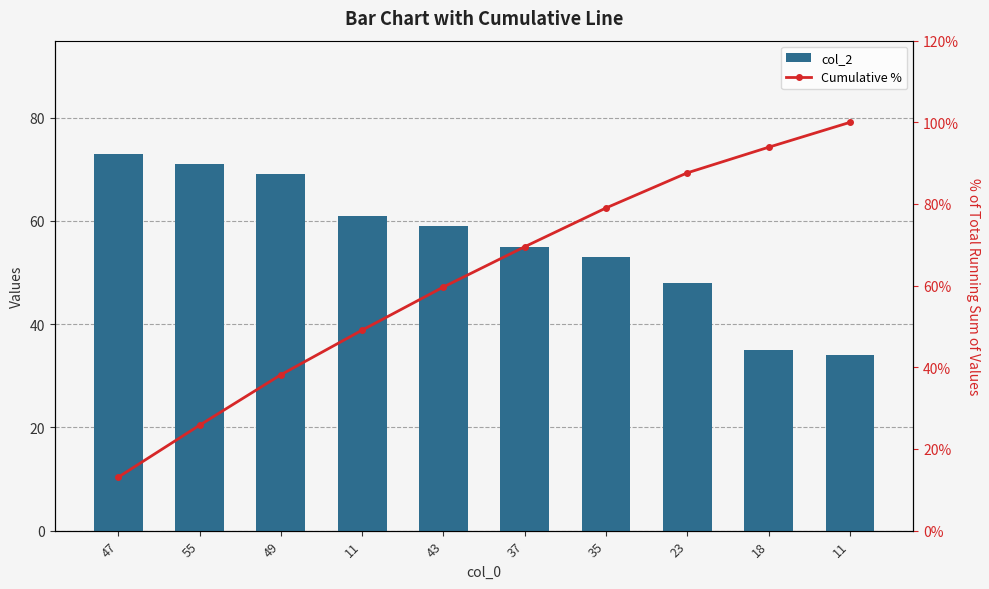

Are the bars horizontal?

No